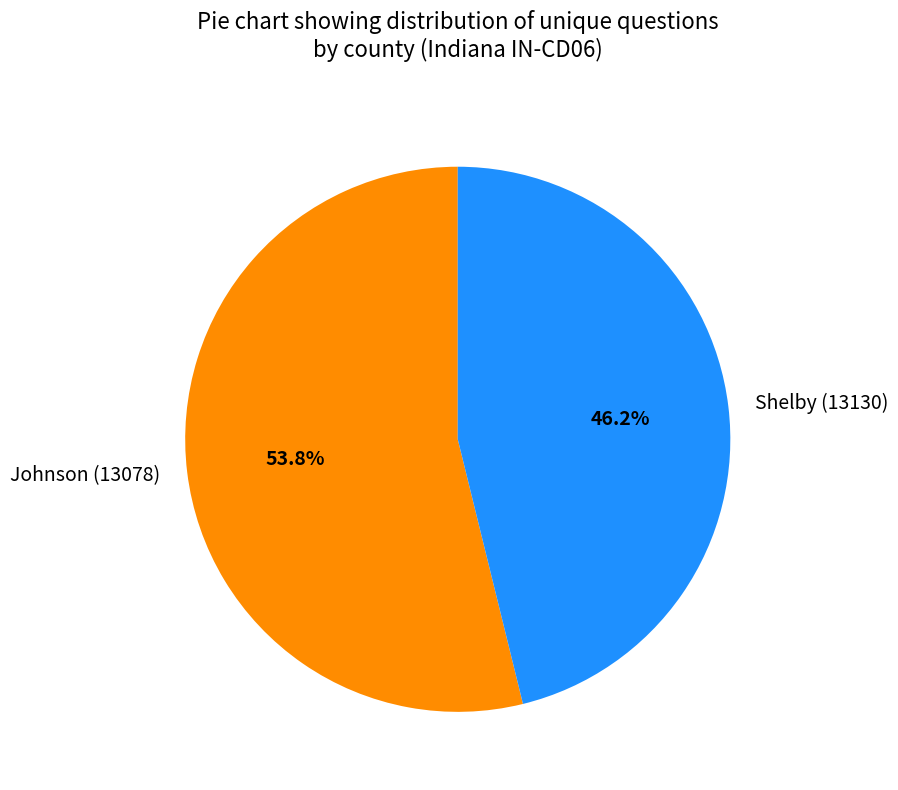

To the nearest percent, what portion does Johnson (13078) represent?

54%